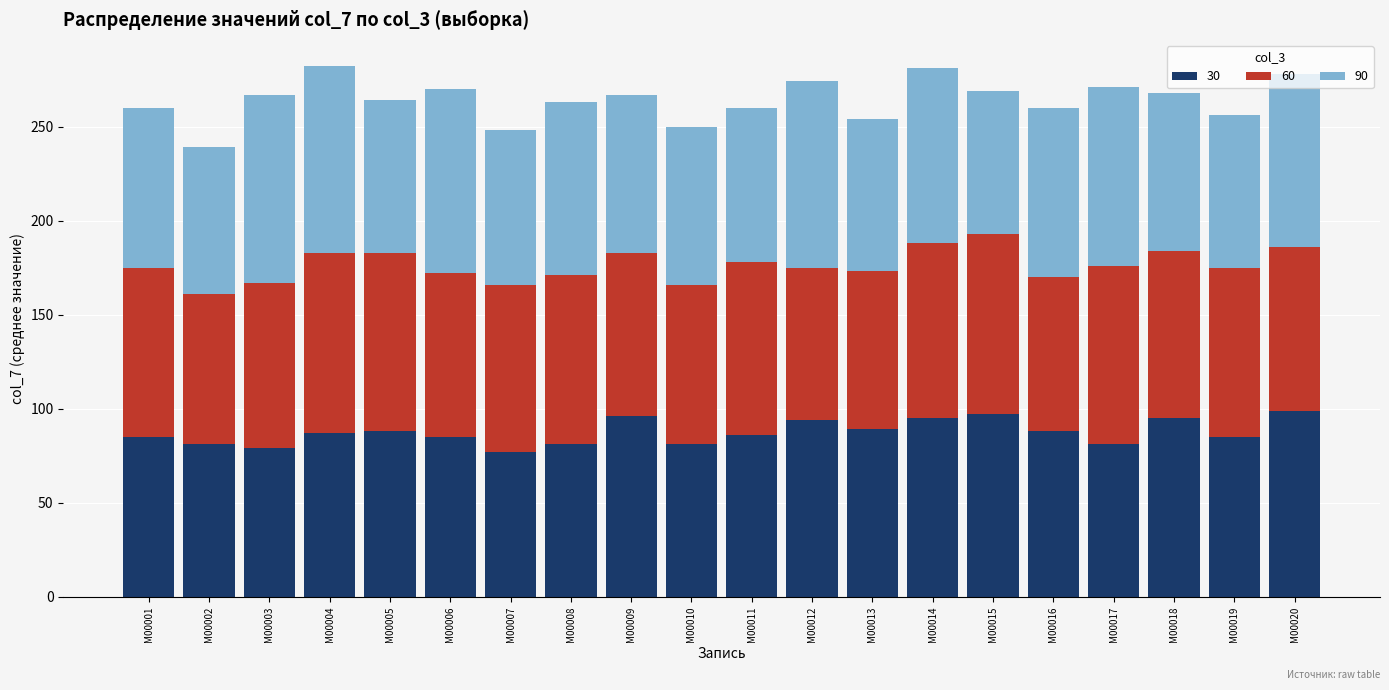

The value of 30 at M00013 is 50. True or false?

False